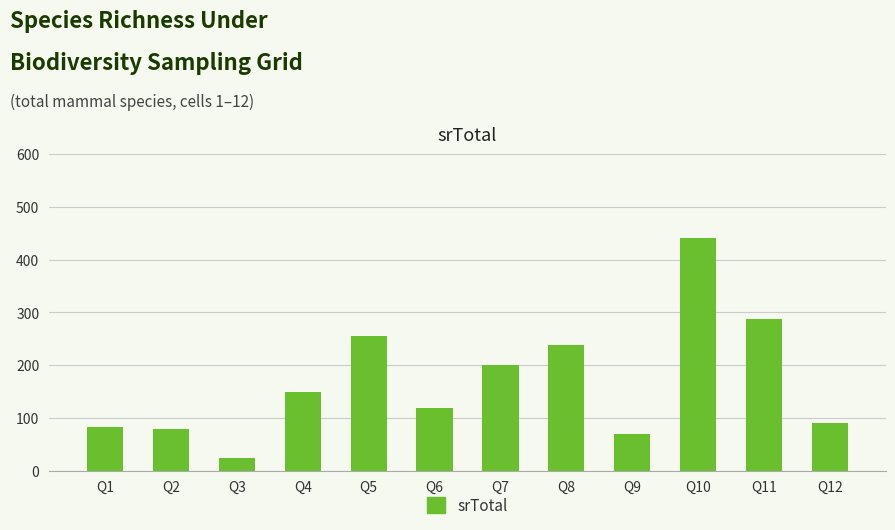

What is the difference between the second highest and second lowest values?

219